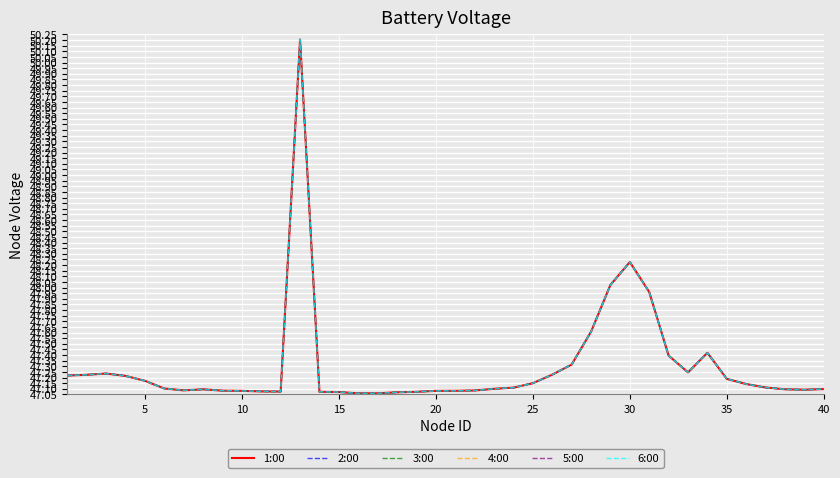

Reading left to right, what are all the values shown in this chart?

1:00: 47.2	47.2	47.2	47.2	47.2	47.1	47.1	47.1	47.1	47.1	47.1	47.1	50.2	47.1	47.1	47.1	47.1	47.1	47.1	47.1	47.1	47.1	47.1	47.1	47.1	47.2	47.3	47.6	48.0	48.2	48.0	47.4	47.2	47.4	47.2	47.1	47.1	47.1	47.1	47.1
2:00: 47.2	47.2	47.2	47.2	47.2	47.1	47.1	47.1	47.1	47.1	47.1	47.1	50.2	47.1	47.1	47.1	47.1	47.1	47.1	47.1	47.1	47.1	47.1	47.1	47.1	47.2	47.3	47.6	48.0	48.2	48.0	47.4	47.2	47.4	47.2	47.1	47.1	47.1	47.1	47.1
3:00: 47.2	47.2	47.2	47.2	47.2	47.1	47.1	47.1	47.1	47.1	47.1	47.1	50.2	47.1	47.1	47.1	47.1	47.1	47.1	47.1	47.1	47.1	47.1	47.1	47.1	47.2	47.3	47.6	48.0	48.2	48.0	47.4	47.2	47.4	47.2	47.1	47.1	47.1	47.1	47.1
4:00: 47.2	47.2	47.2	47.2	47.2	47.1	47.1	47.1	47.1	47.1	47.1	47.1	50.2	47.1	47.1	47.1	47.1	47.1	47.1	47.1	47.1	47.1	47.1	47.1	47.1	47.2	47.3	47.6	48.0	48.2	48.0	47.4	47.2	47.4	47.2	47.1	47.1	47.1	47.1	47.1
5:00: 47.2	47.2	47.2	47.2	47.2	47.1	47.1	47.1	47.1	47.1	47.1	47.1	50.2	47.1	47.1	47.1	47.1	47.1	47.1	47.1	47.1	47.1	47.1	47.1	47.1	47.2	47.3	47.6	48.0	48.2	48.0	47.4	47.2	47.4	47.2	47.1	47.1	47.1	47.1	47.1
6:00: 47.2	47.2	47.2	47.2	47.2	47.1	47.1	47.1	47.1	47.1	47.1	47.1	50.2	47.1	47.1	47.1	47.1	47.1	47.1	47.1	47.1	47.1	47.1	47.1	47.1	47.2	47.3	47.6	48.0	48.2	48.0	47.4	47.2	47.4	47.2	47.1	47.1	47.1	47.1	47.1